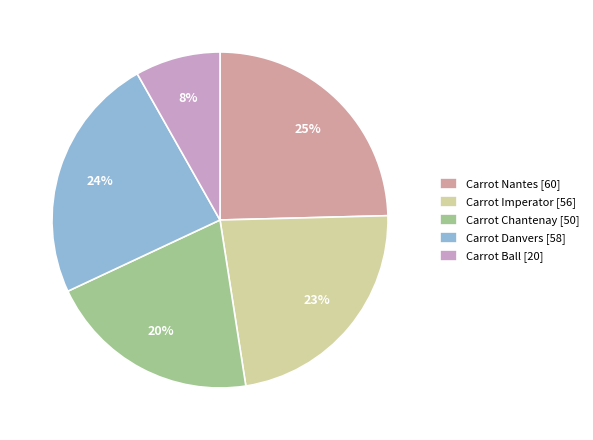

True or false: Carrot Ball accounts for 18% of the total.

False